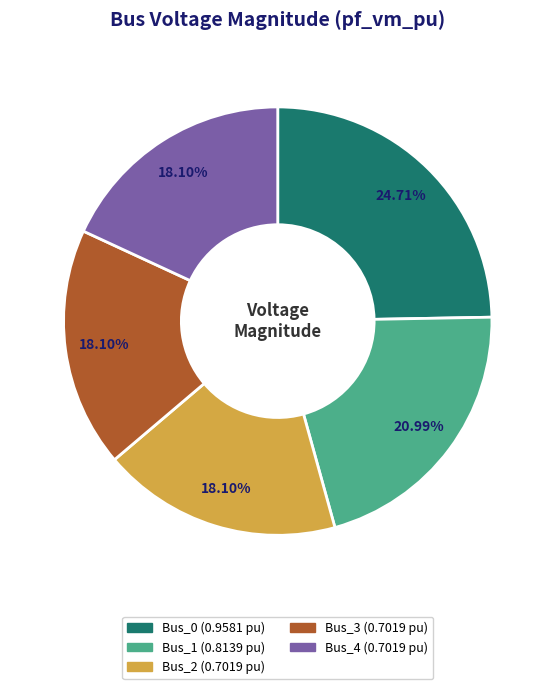

Does Bus_1 account for over 50% of the chart?

No